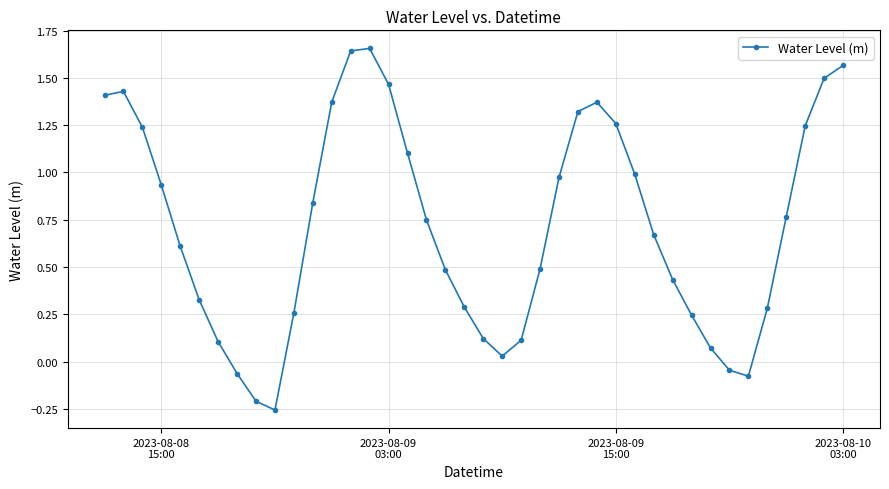

What is the difference between the second highest and minimum values?

1.9